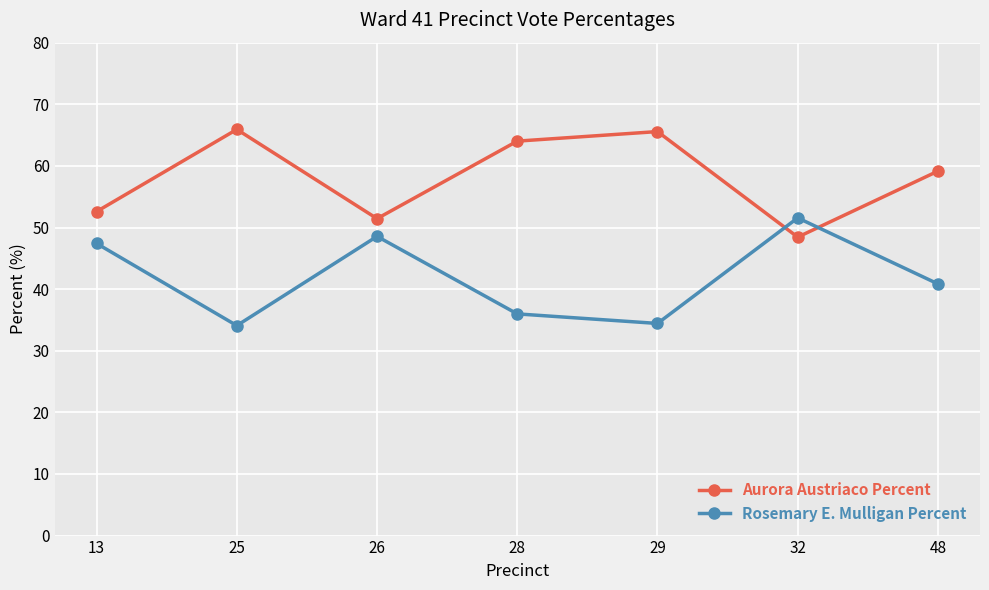

Which series has the largest total across all categories?

Aurora Austriaco Percent